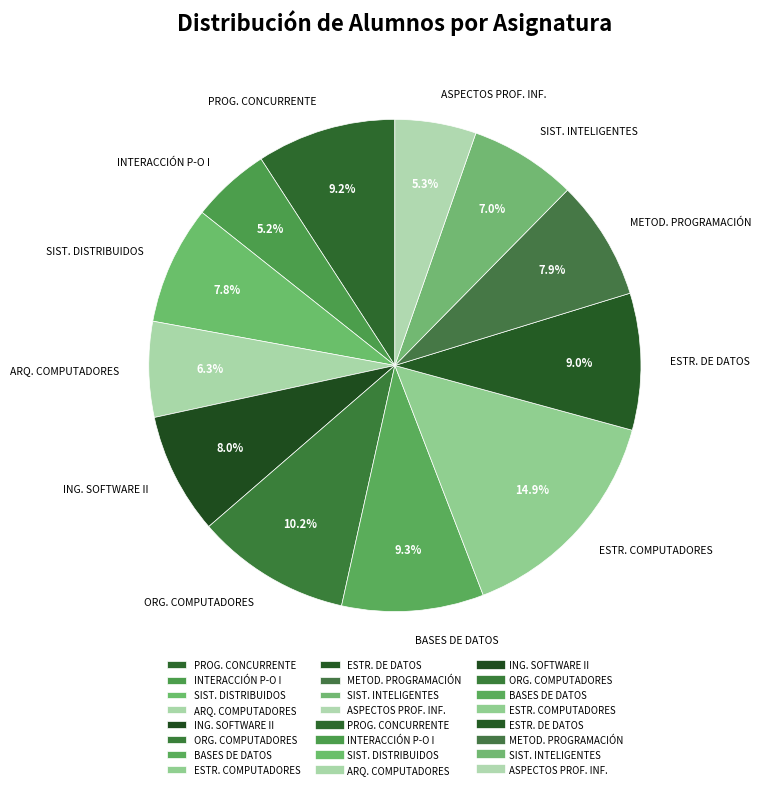

How much of the chart is everything except ARQ. COMPUTADORES?

93.7%